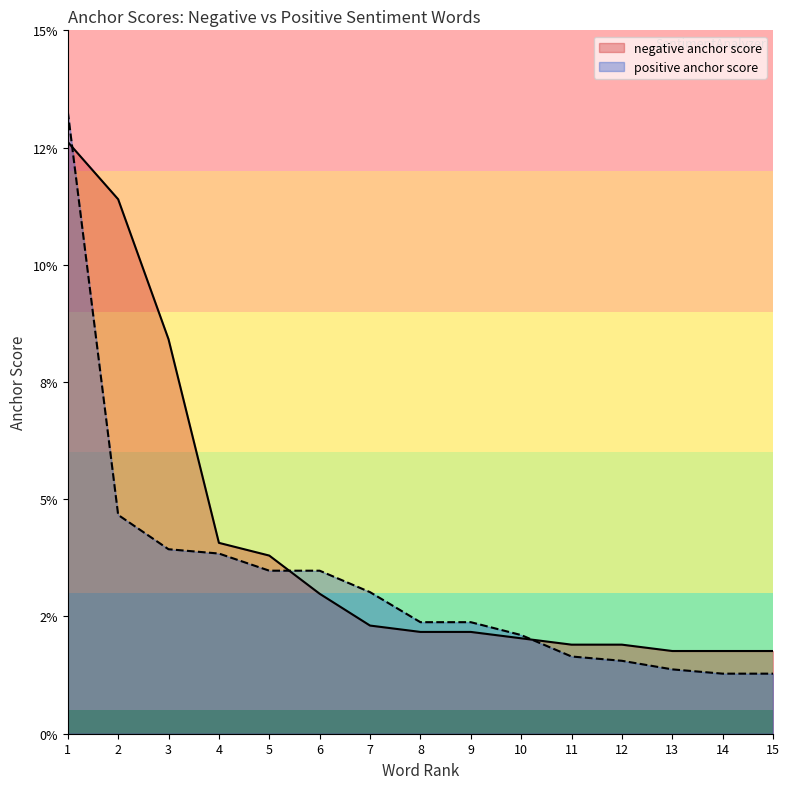

List the series in order of their overall mean, highest first.

negative anchor score, positive anchor score